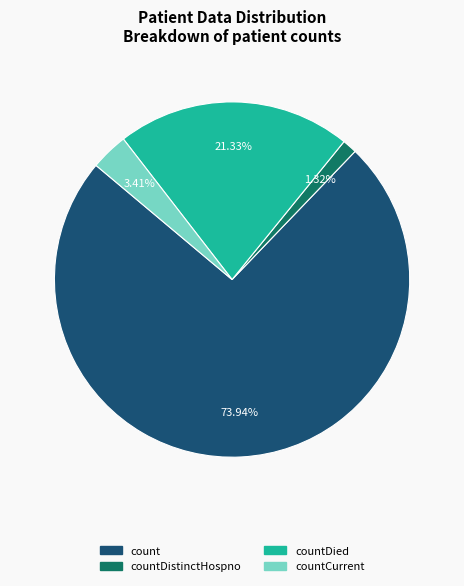

Does any single category account for the majority?

Yes